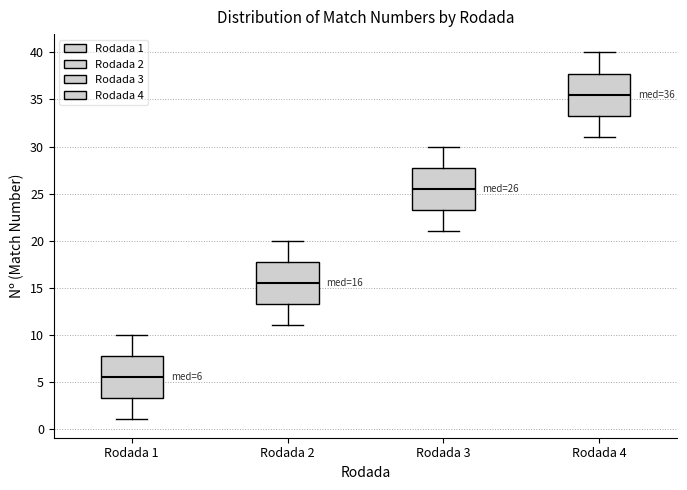

Which box has the lowest median line?

Rodada 1